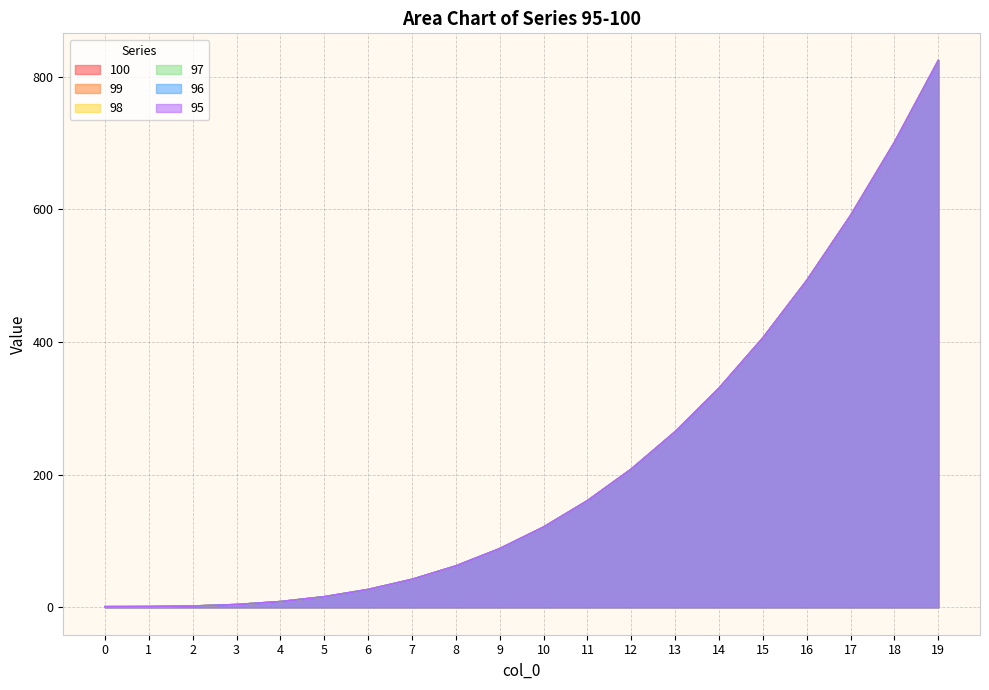

Does the chart have visible grid lines?

Yes